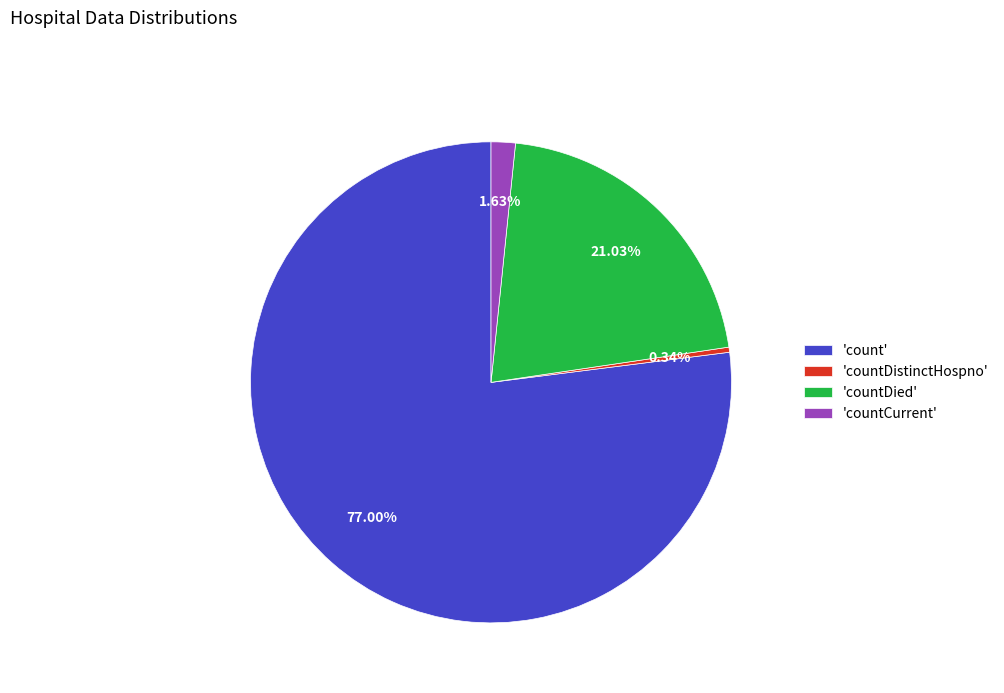

To the nearest percent, what is the difference between the largest and smallest slice percentages?

77%